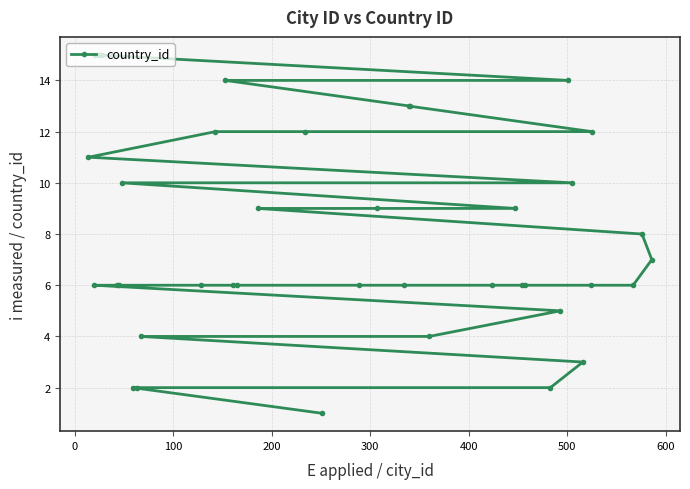

What is the sum of all values?

324